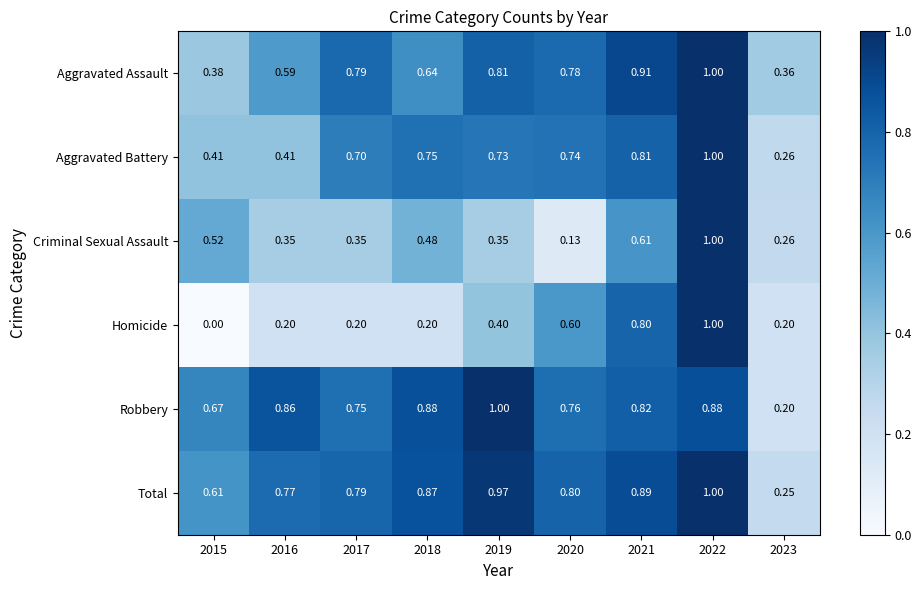

Which series has the largest range (max minus min)?

Homicide